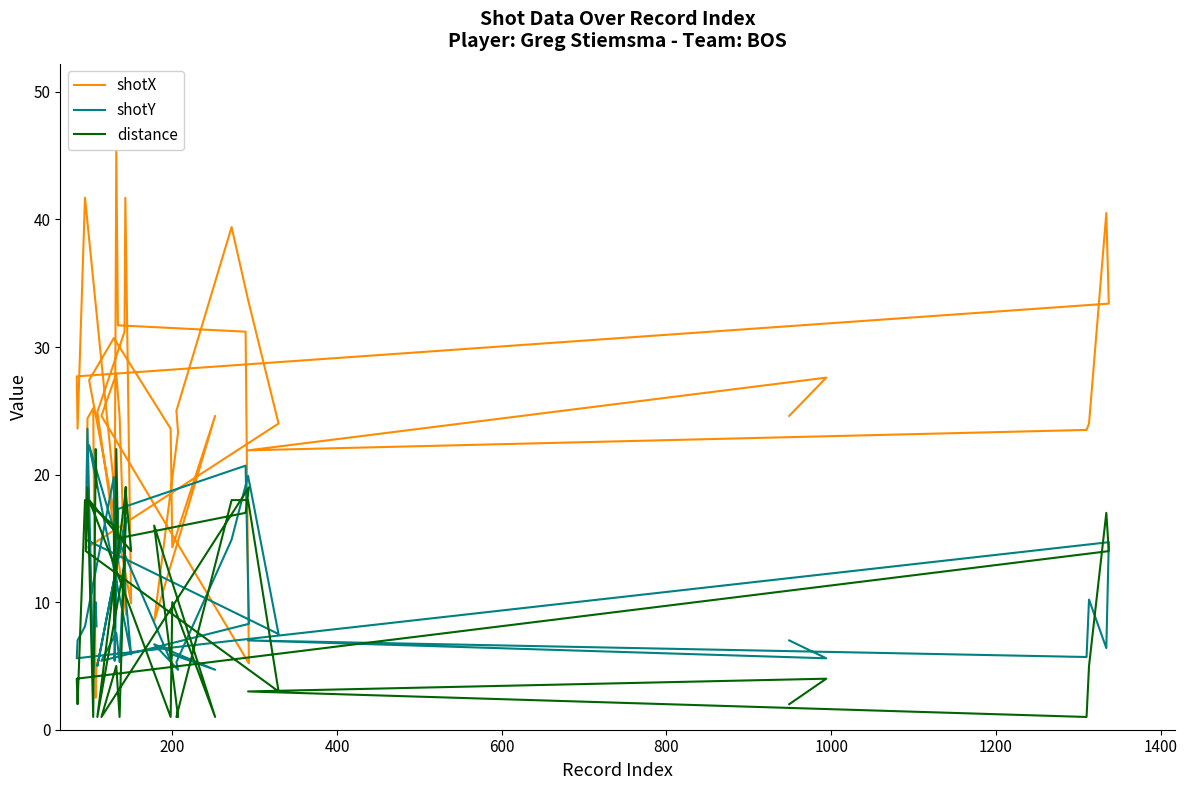

Reading right to left, list all the values displayed in this chart.

shotX: 5.2	2.5	25.2	24.4	14.2	24.0	33.7	39.4	25.0	23.3	8.5	24.6	14.3	23.6	30.7	27.4	9.9	41.7	31.2	24.9	9.0	24.6	27.9	24.6	5.2	31.2	31.7	45.4	15.8	19.2	41.7	23.6	27.7	33.4	40.5	24.0	23.5	21.9	27.6	24.6
shotY: 8.1	10.0	4.5	23.6	14.9	7.5	19.9	14.9	5.3	4.7	6.7	4.7	5.9	5.4	15.7	22.3	5.9	10.6	16.0	5.0	16.6	5.3	7.6	5.4	8.3	20.7	17.3	11.3	5.4	19.8	8.1	7.0	5.6	14.7	6.4	10.2	5.7	7.0	5.6	7.0
distance: 19.0	22.0	1.0	19.0	14.0	3.0	18.0	18.0	1.0	1.0	16.0	1.0	10.0	1.0	13.0	18.0	14.0	19.0	13.0	1.0	19.0	1.0	5.0	1.0	19.0	17.0	15.0	22.0	8.0	16.0	18.0	2.0	4.0	14.0	17.0	5.0	1.0	3.0	4.0	2.0